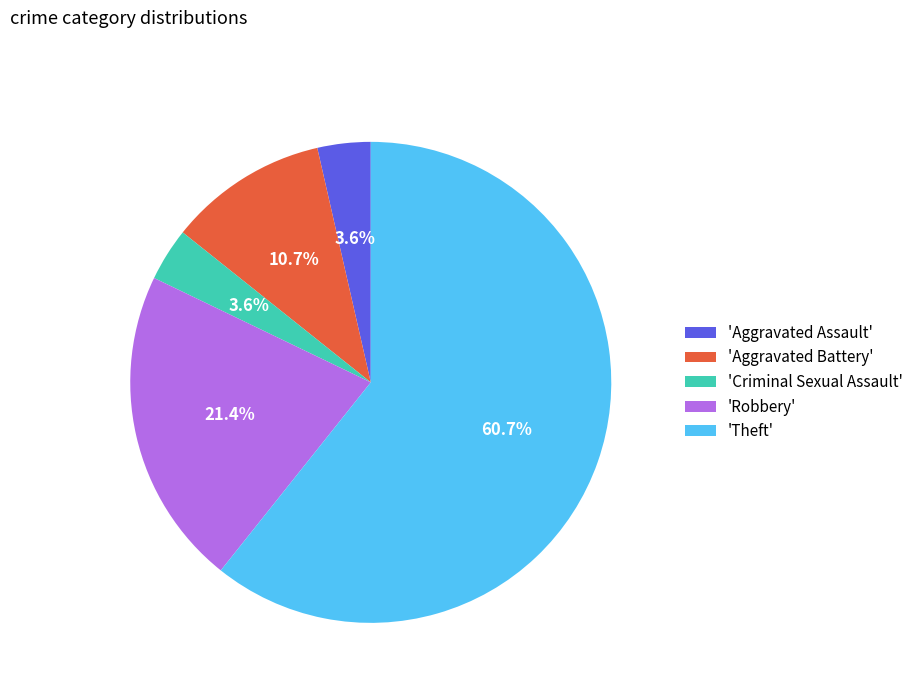

How many segments does this pie chart have?

5